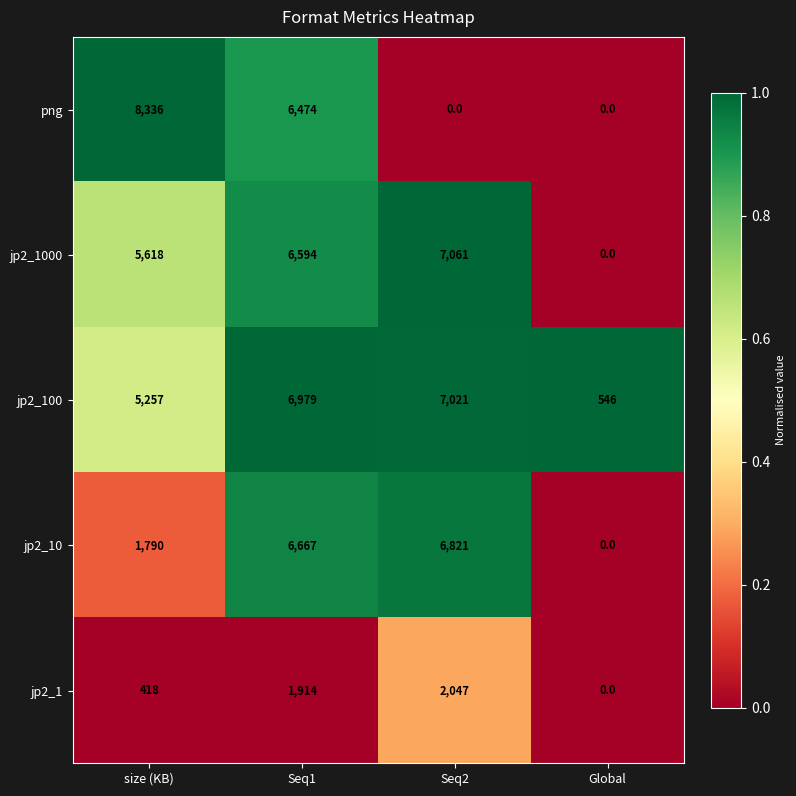

At which category is the sum across all series the highest?

Seq1